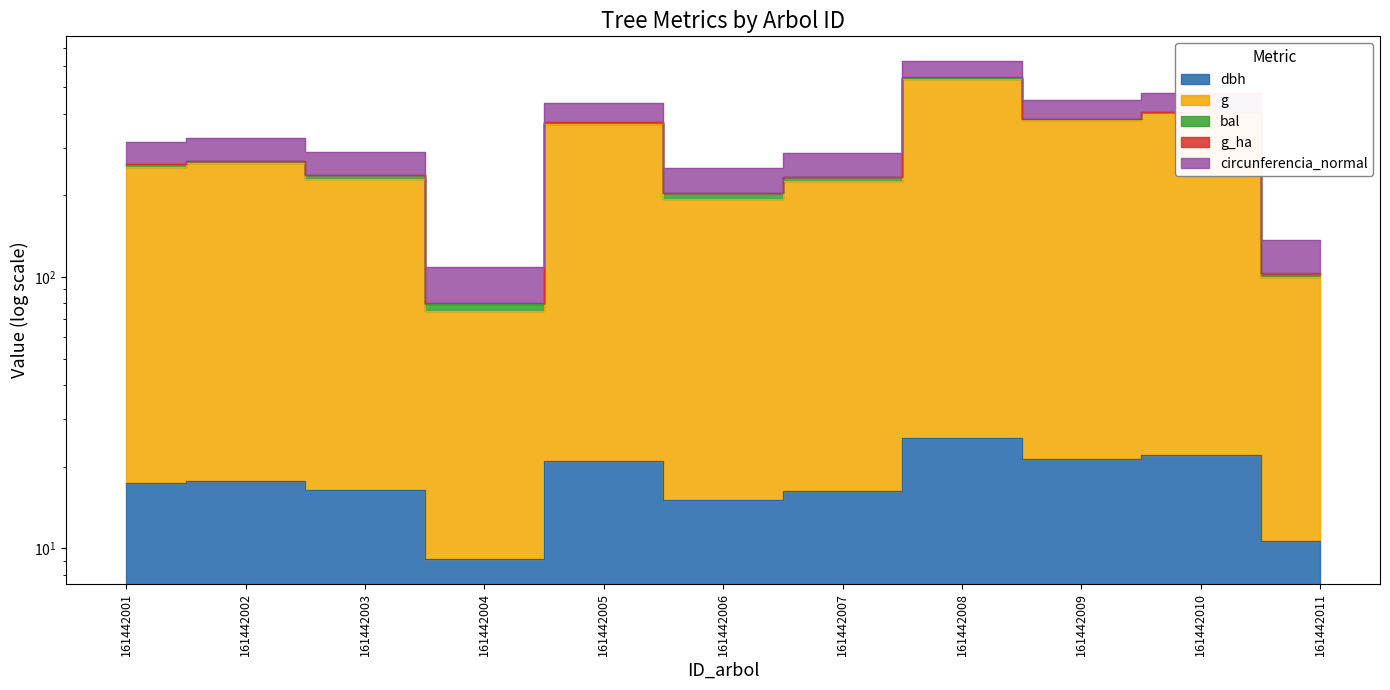

Which category has the highest value across all series?

161442008